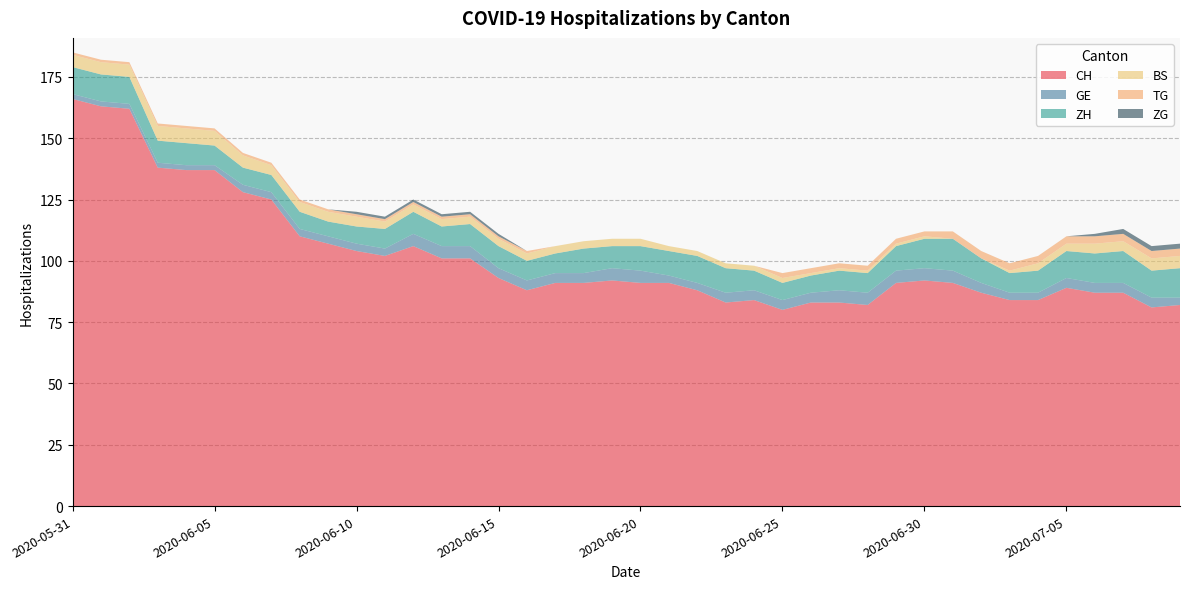

Reading right to left, list all the values displayed in this chart.

CH: 2020-07-09=82	2020-07-08=81	2020-07-07=87	2020-07-06=87	2020-07-05=89	2020-07-04=84	2020-07-03=84	2020-07-02=87	2020-07-01=91	2020-06-30=92	2020-06-29=91	2020-06-28=82	2020-06-27=83	2020-06-26=83	2020-06-25=80	2020-06-24=84	2020-06-23=83	2020-06-22=88	2020-06-21=91	2020-06-20=91	2020-06-19=92	2020-06-18=91	2020-06-17=91	2020-06-16=88	2020-06-15=93	2020-06-14=101	2020-06-13=101	2020-06-12=106	2020-06-11=102	2020-06-10=104	2020-06-09=107	2020-06-08=110	2020-06-07=125	2020-06-06=128	2020-06-05=137	2020-06-04=137	2020-06-03=138	2020-06-02=162	2020-06-01=163	2020-05-31=166
GE: 2020-07-09=3	2020-07-08=4	2020-07-07=4	2020-07-06=4	2020-07-05=4	2020-07-04=3	2020-07-03=3	2020-07-02=4	2020-07-01=5	2020-06-30=5	2020-06-29=5	2020-06-28=5	2020-06-27=5	2020-06-26=4	2020-06-25=4	2020-06-24=4	2020-06-23=4	2020-06-22=3	2020-06-21=3	2020-06-20=5	2020-06-19=5	2020-06-18=4	2020-06-17=4	2020-06-16=4	2020-06-15=4	2020-06-14=5	2020-06-13=5	2020-06-12=5	2020-06-11=3	2020-06-10=3	2020-06-09=3	2020-06-08=3	2020-06-07=3	2020-06-06=3	2020-06-05=2	2020-06-04=2	2020-06-03=2	2020-06-02=2	2020-06-01=2	2020-05-31=2
ZH: 2020-07-09=12	2020-07-08=11	2020-07-07=13	2020-07-06=12	2020-07-05=11	2020-07-04=9	2020-07-03=8	2020-07-02=10	2020-07-01=13	2020-06-30=12	2020-06-29=10	2020-06-28=8	2020-06-27=8	2020-06-26=7	2020-06-25=7	2020-06-24=8	2020-06-23=10	2020-06-22=11	2020-06-21=10	2020-06-20=10	2020-06-19=9	2020-06-18=10	2020-06-17=8	2020-06-16=8	2020-06-15=9	2020-06-14=9	2020-06-13=8	2020-06-12=9	2020-06-11=8	2020-06-10=7	2020-06-09=6	2020-06-08=7	2020-06-07=7	2020-06-06=7	2020-06-05=8	2020-06-04=9	2020-06-03=9	2020-06-02=11	2020-06-01=11	2020-05-31=11
BS: 2020-07-09=5	2020-07-08=5	2020-07-07=4	2020-07-06=4	2020-07-05=3	2020-07-04=3	2020-07-03=1	2020-07-02=0	2020-07-01=0	2020-06-30=1	2020-06-29=1	2020-06-28=1	2020-06-27=1	2020-06-26=1	2020-06-25=2	2020-06-24=2	2020-06-23=2	2020-06-22=2	2020-06-21=2	2020-06-20=3	2020-06-19=3	2020-06-18=3	2020-06-17=3	2020-06-16=3	2020-06-15=3	2020-06-14=3	2020-06-13=3	2020-06-12=3	2020-06-11=3	2020-06-10=4	2020-06-09=4	2020-06-08=4	2020-06-07=4	2020-06-06=5	2020-06-05=6	2020-06-04=6	2020-06-03=6	2020-06-02=5	2020-06-01=5	2020-05-31=5
TG: 2020-07-09=3	2020-07-08=3	2020-07-07=3	2020-07-06=3	2020-07-05=3	2020-07-04=3	2020-07-03=3	2020-07-02=3	2020-07-01=3	2020-06-30=2	2020-06-29=2	2020-06-28=2	2020-06-27=2	2020-06-26=2	2020-06-25=2	2020-06-24=0	2020-06-23=0	2020-06-22=0	2020-06-21=0	2020-06-20=0	2020-06-19=0	2020-06-18=0	2020-06-17=0	2020-06-16=1	2020-06-15=1	2020-06-14=1	2020-06-13=1	2020-06-12=1	2020-06-11=1	2020-06-10=1	2020-06-09=1	2020-06-08=1	2020-06-07=1	2020-06-06=1	2020-06-05=1	2020-06-04=1	2020-06-03=1	2020-06-02=1	2020-06-01=1	2020-05-31=1
ZG: 2020-07-09=2	2020-07-08=2	2020-07-07=2	2020-07-06=1	2020-07-05=0	2020-07-04=0	2020-07-03=0	2020-07-02=0	2020-07-01=0	2020-06-30=0	2020-06-29=0	2020-06-28=0	2020-06-27=0	2020-06-26=0	2020-06-25=0	2020-06-24=0	2020-06-23=0	2020-06-22=0	2020-06-21=0	2020-06-20=0	2020-06-19=0	2020-06-18=0	2020-06-17=0	2020-06-16=0	2020-06-15=1	2020-06-14=1	2020-06-13=1	2020-06-12=1	2020-06-11=1	2020-06-10=1	2020-06-09=0	2020-06-08=0	2020-06-07=0	2020-06-06=0	2020-06-05=0	2020-06-04=0	2020-06-03=0	2020-06-02=0	2020-06-01=0	2020-05-31=0